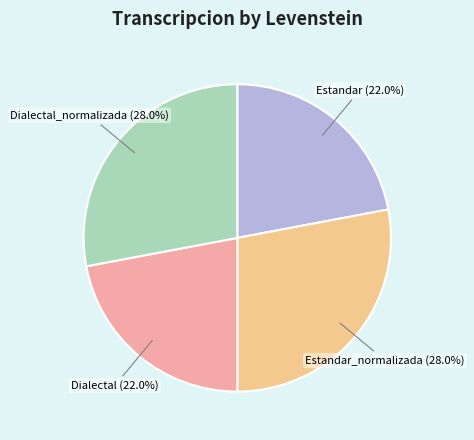

Is there any slice that represents more than half of the pie?

No